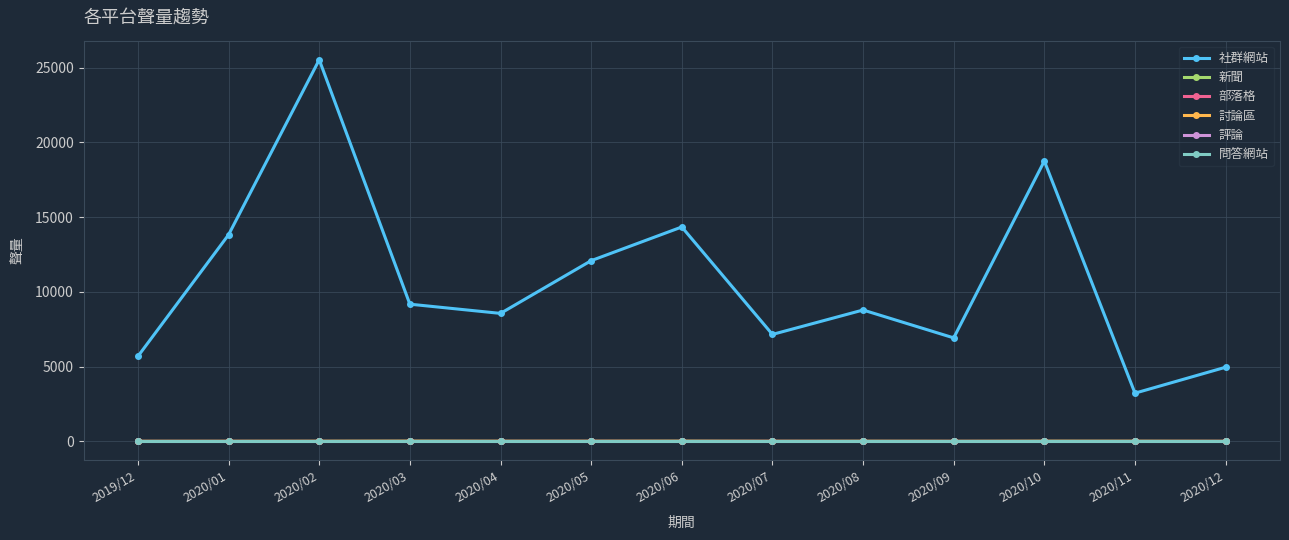

Is this an area chart (filled region under the line)?

No